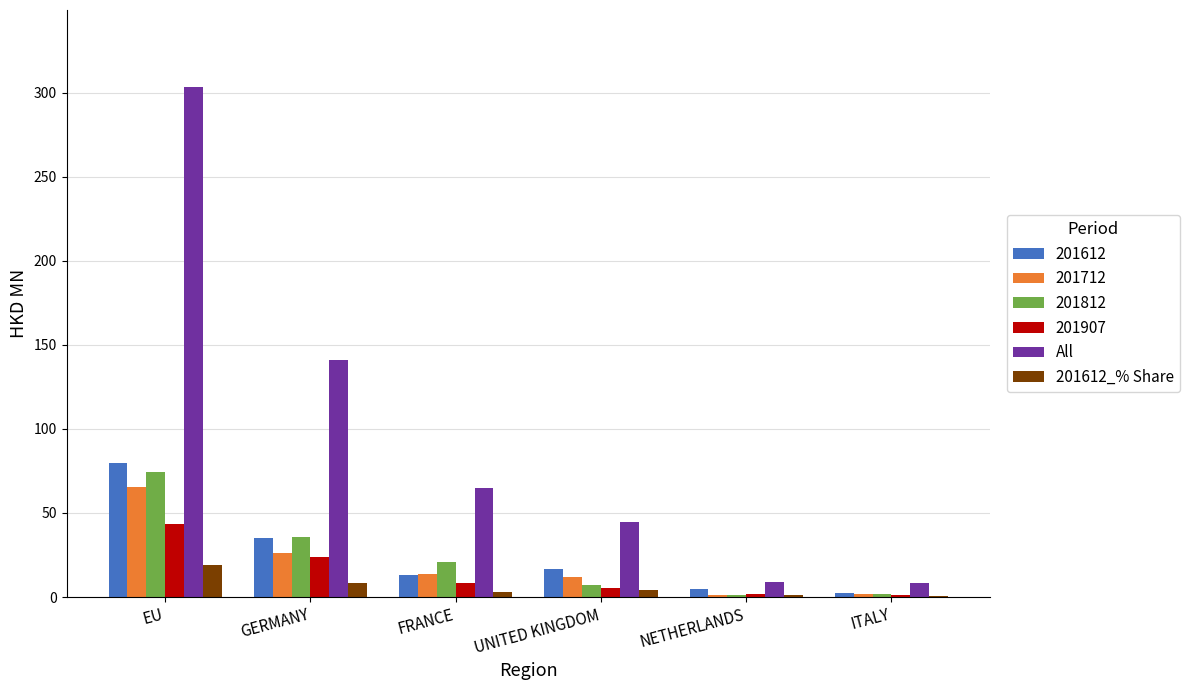

Which series changed the most between GERMANY and UNITED KINGDOM?

All